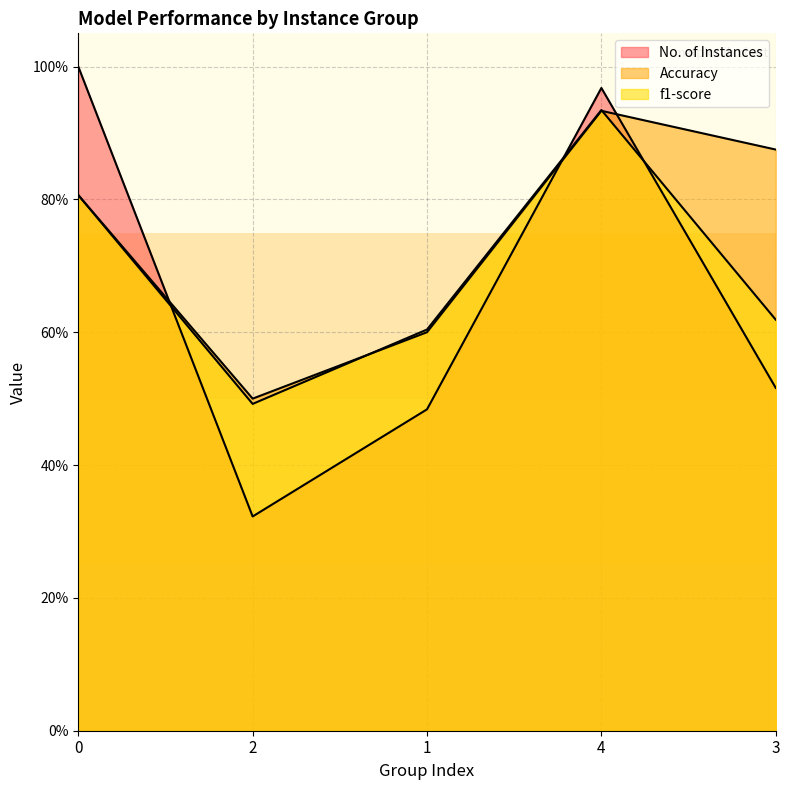

The Accuracy series shows 0.9 at 3. True or false?

True